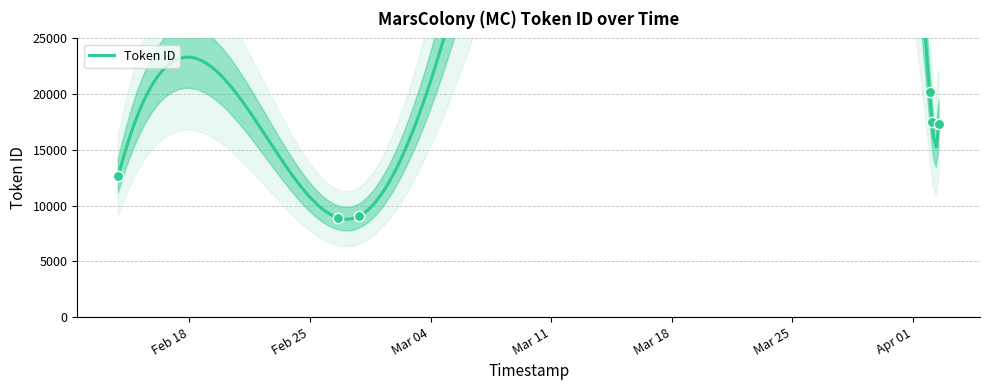

Approximately how many times larger is the value at 2025-02-13 compared to 2025-02-27?

1.4